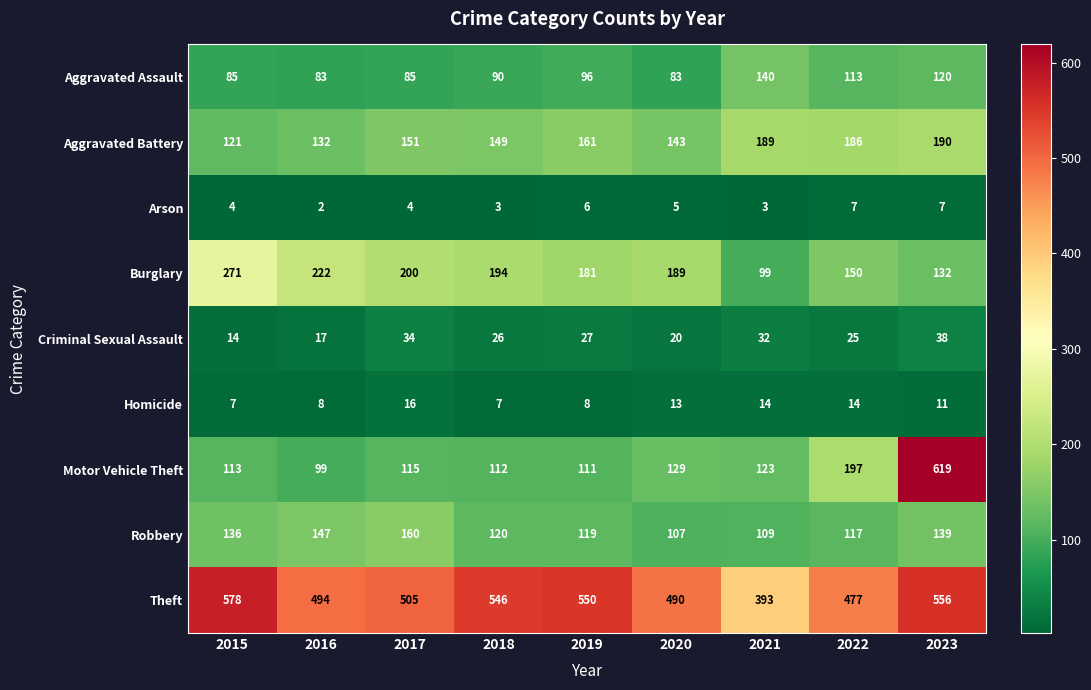

True or false: Burglary has a value of 61 at 2016.

False